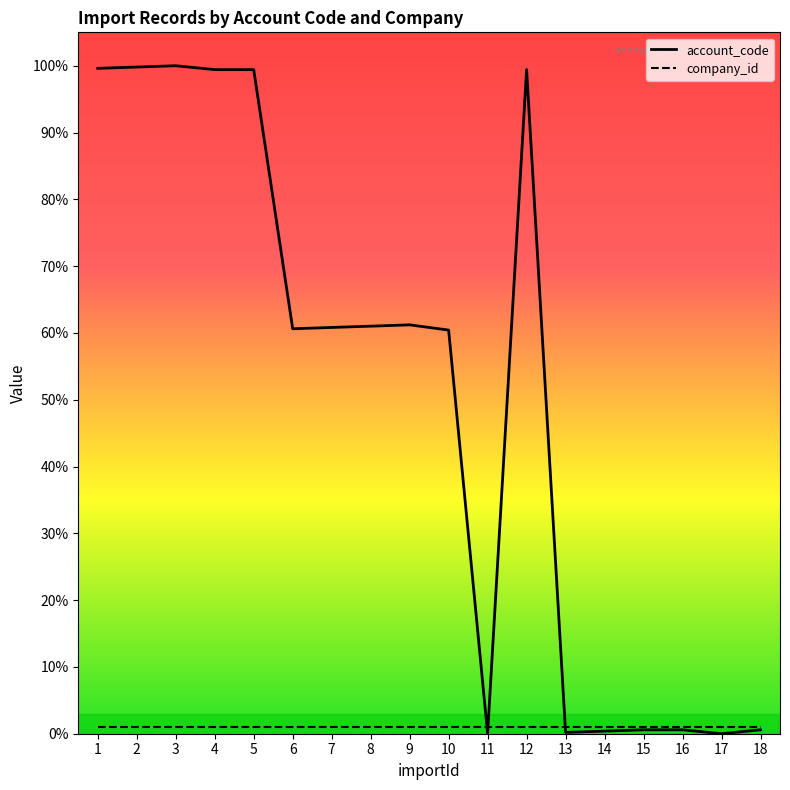

Is this an area chart (filled region under the line)?

No